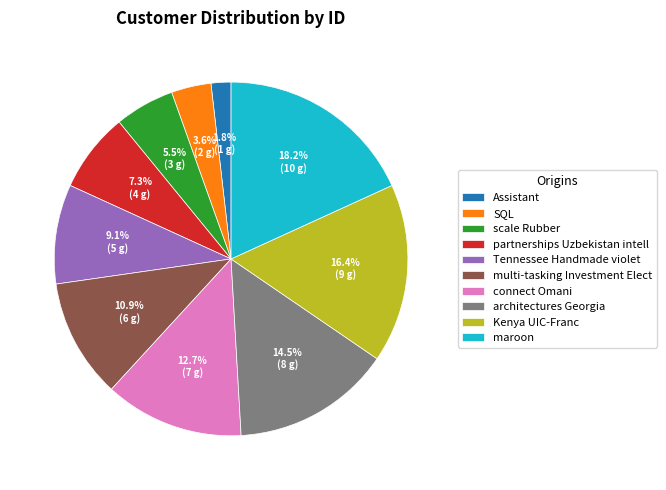

Which category has the biggest portion of the pie?

maroon